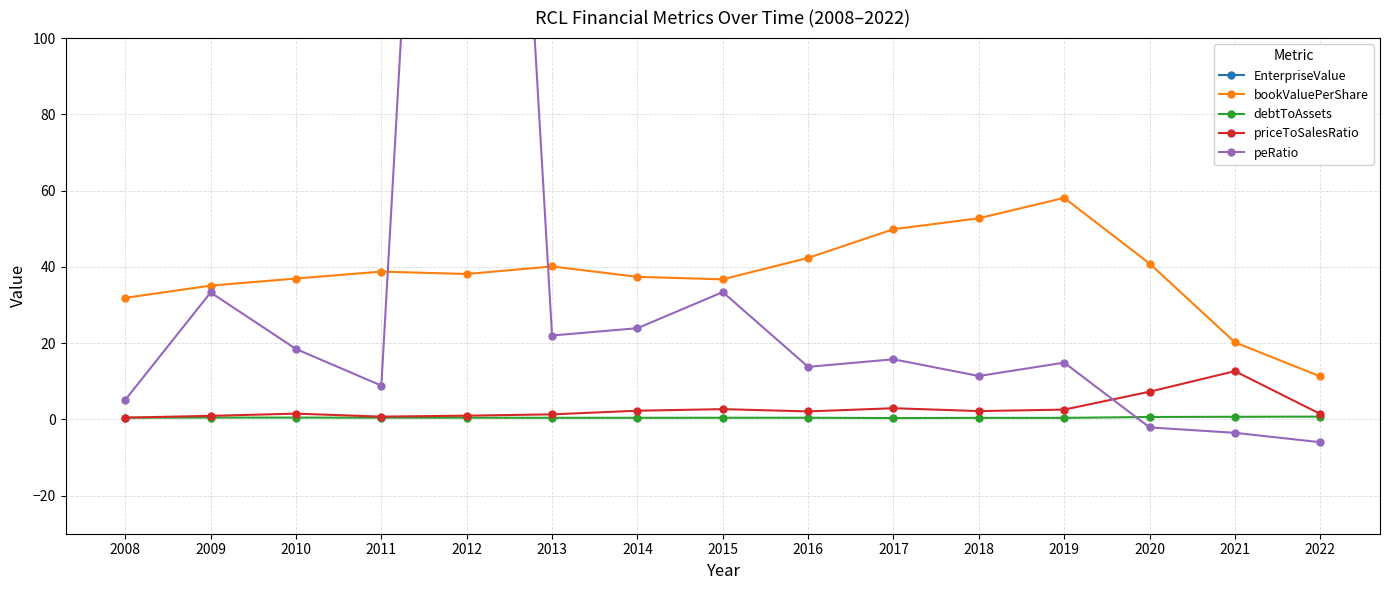

How many lines are shown in the chart?

5